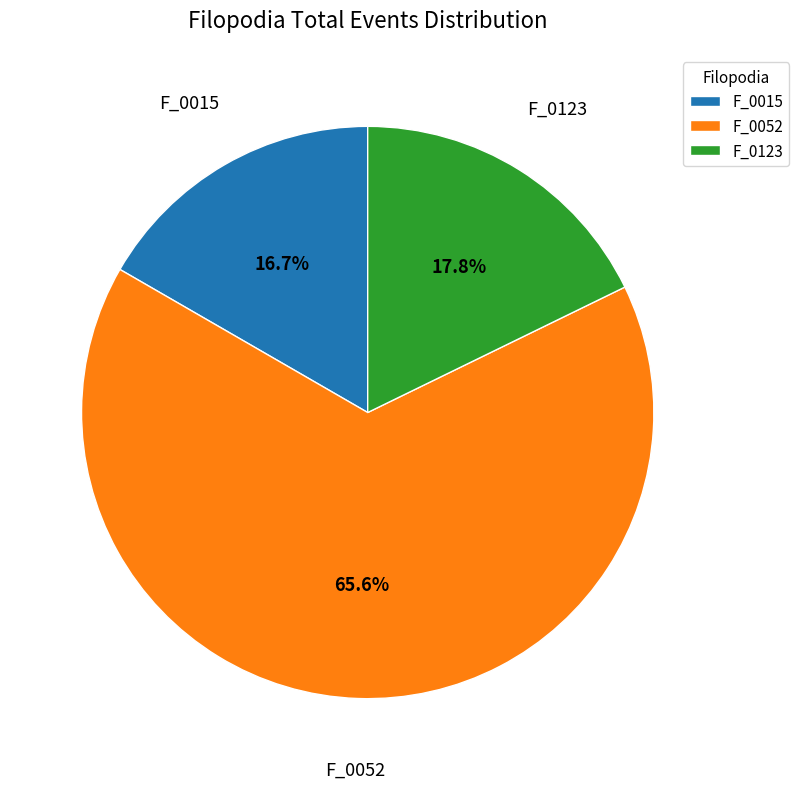

The F_0123 slice represents 31% of the pie. True or false?

False